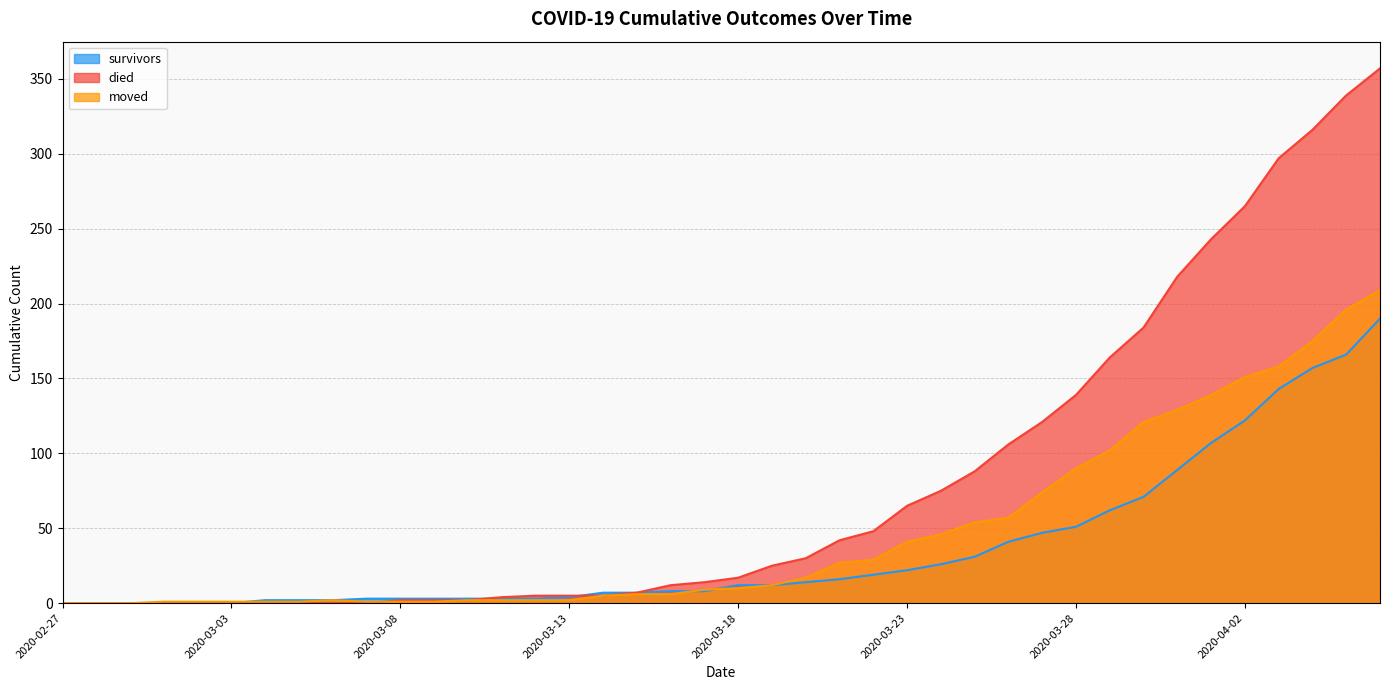

Reading left to right, list all the values displayed in this chart.

survivors: 2020-02-27=0	2020-02-28=0	2020-02-29=0	2020-03-01=0	2020-03-02=0	2020-03-03=0	2020-03-04=2	2020-03-05=2	2020-03-06=2	2020-03-07=3	2020-03-08=3	2020-03-09=3	2020-03-10=3	2020-03-11=3	2020-03-12=3	2020-03-13=4	2020-03-14=7	2020-03-15=7	2020-03-16=8	2020-03-17=8	2020-03-18=12	2020-03-19=12	2020-03-20=14	2020-03-21=16	2020-03-22=19	2020-03-23=22	2020-03-24=26	2020-03-25=31	2020-03-26=41	2020-03-27=47	2020-03-28=51	2020-03-29=62	2020-03-30=71	2020-03-31=89	2020-04-01=107	2020-04-02=122	2020-04-03=143	2020-04-04=157	2020-04-05=166	2020-04-06=190
died: 2020-02-27=0	2020-02-28=0	2020-02-29=0	2020-03-01=0	2020-03-02=0	2020-03-03=0	2020-03-04=0	2020-03-05=0	2020-03-06=0	2020-03-07=0	2020-03-08=2	2020-03-09=2	2020-03-10=2	2020-03-11=4	2020-03-12=5	2020-03-13=5	2020-03-14=5	2020-03-15=7	2020-03-16=12	2020-03-17=14	2020-03-18=17	2020-03-19=25	2020-03-20=30	2020-03-21=42	2020-03-22=48	2020-03-23=65	2020-03-24=75	2020-03-25=88	2020-03-26=106	2020-03-27=121	2020-03-28=139	2020-03-29=164	2020-03-30=184	2020-03-31=218	2020-04-01=243	2020-04-02=265	2020-04-03=297	2020-04-04=316	2020-04-05=339	2020-04-06=357
moved: 2020-02-27=0	2020-02-28=0	2020-02-29=0	2020-03-01=1	2020-03-02=1	2020-03-03=1	2020-03-04=1	2020-03-05=1	2020-03-06=2	2020-03-07=1	2020-03-08=1	2020-03-09=1	2020-03-10=2	2020-03-11=2	2020-03-12=2	2020-03-13=2	2020-03-14=5	2020-03-15=6	2020-03-16=6	2020-03-17=9	2020-03-18=10	2020-03-19=12	2020-03-20=17	2020-03-21=27	2020-03-22=29	2020-03-23=41	2020-03-24=46	2020-03-25=54	2020-03-26=57	2020-03-27=74	2020-03-28=90	2020-03-29=102	2020-03-30=121	2020-03-31=129	2020-04-01=139	2020-04-02=151	2020-04-03=158	2020-04-04=175	2020-04-05=196	2020-04-06=209